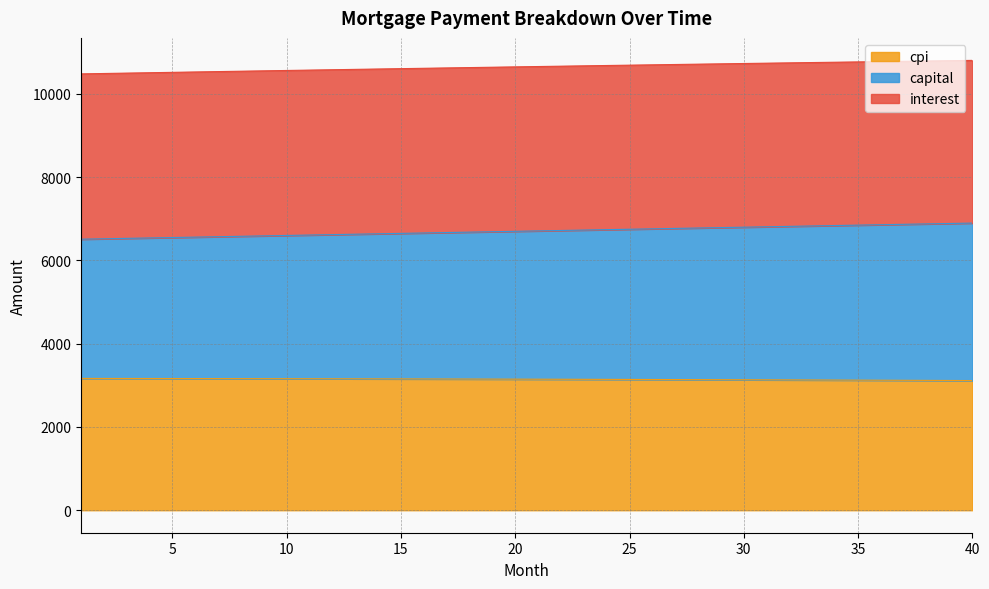

The value of cpi at 23 is 15415.9. True or false?

False